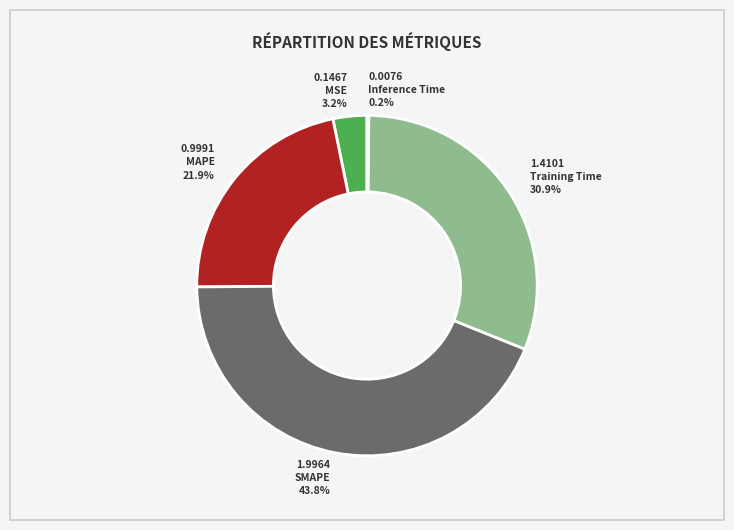

Which slice is the largest?

SMAPE